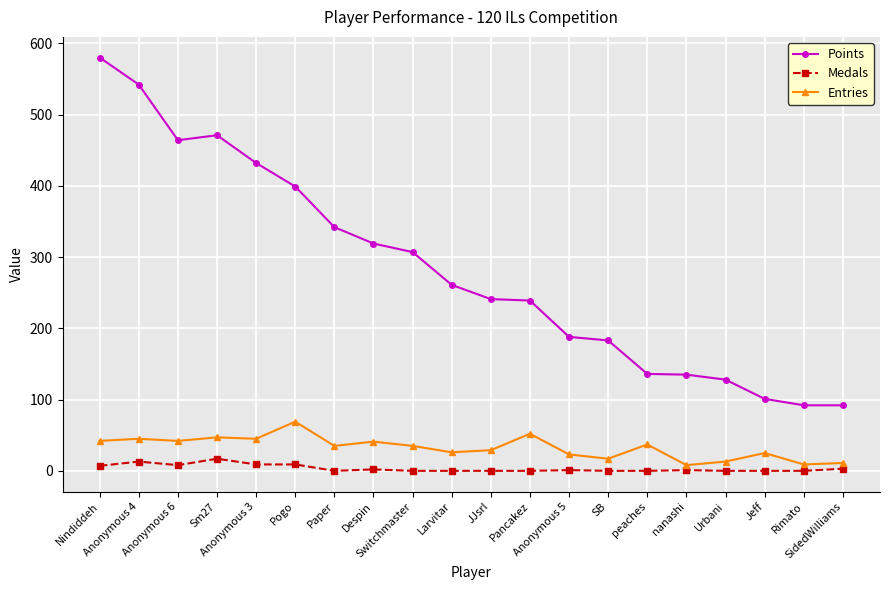

Which series has the largest total across all categories?

Points